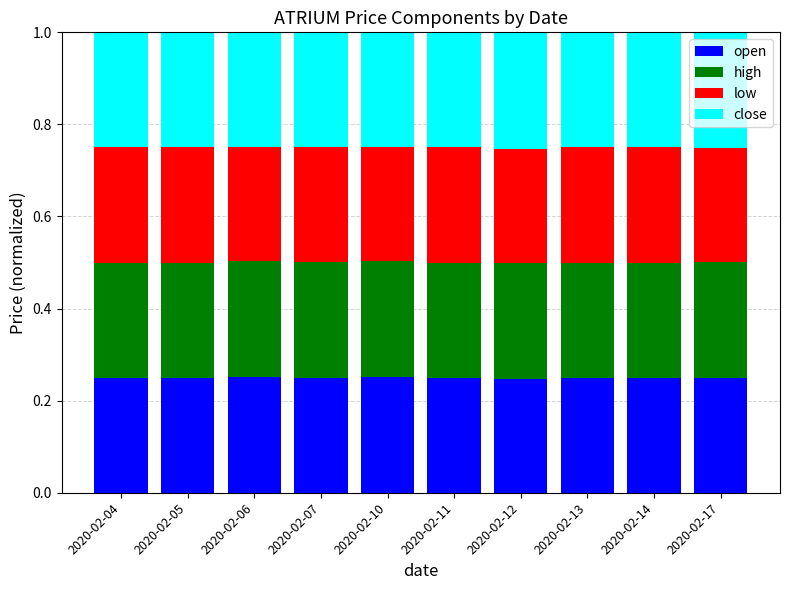

How many bars are there in total?

10